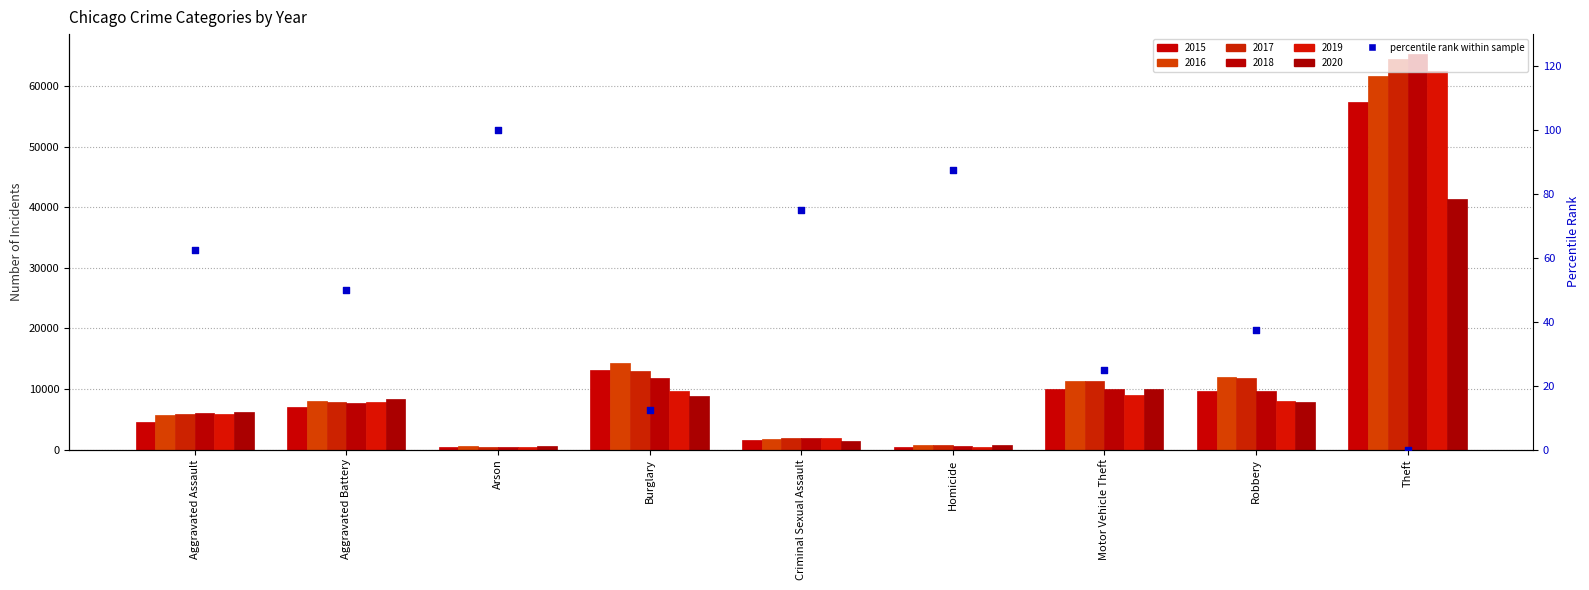

Between Arson and Burglary, which is larger?

Arson